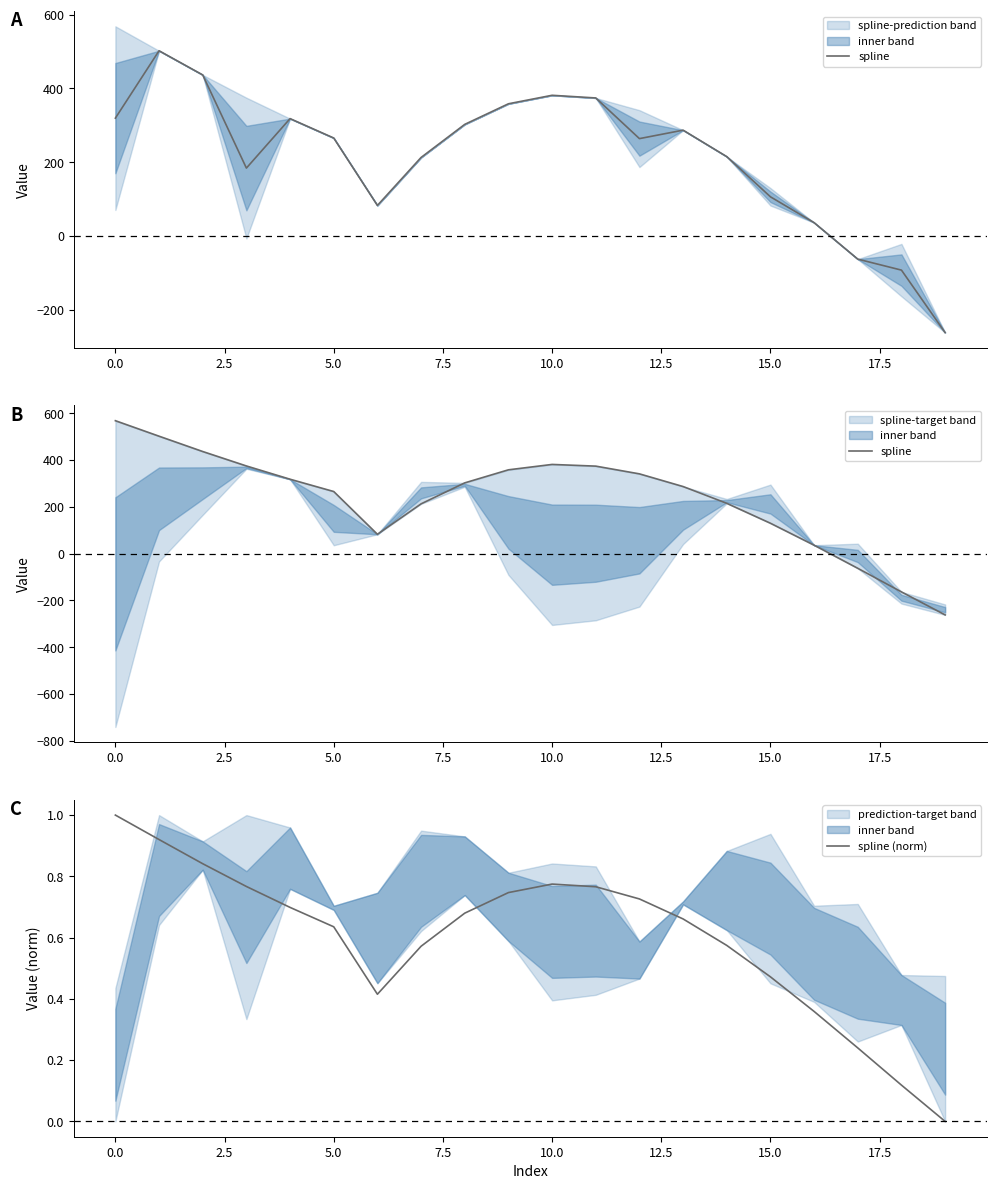

How many intersections are there between spline (norm) and spline?

1